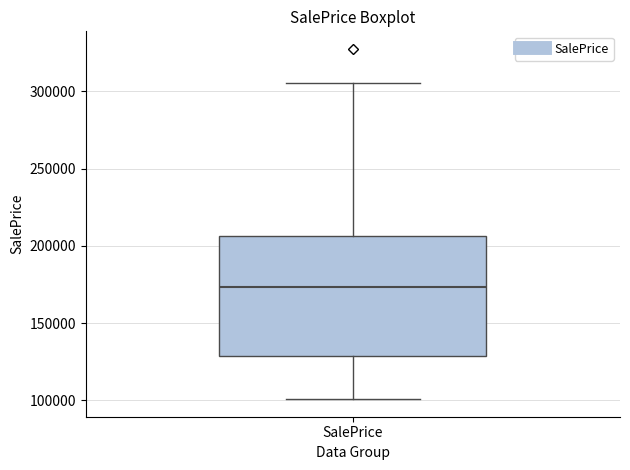

Transcribe this box plot: give where the median line is, the range the box spans, and where the two whiskers end, as read against the y-axis. The values are not printed on the chart, so give them approximately, as read against the axis.

median 175000, box 130000 to 205000, whiskers 100000 to 305000